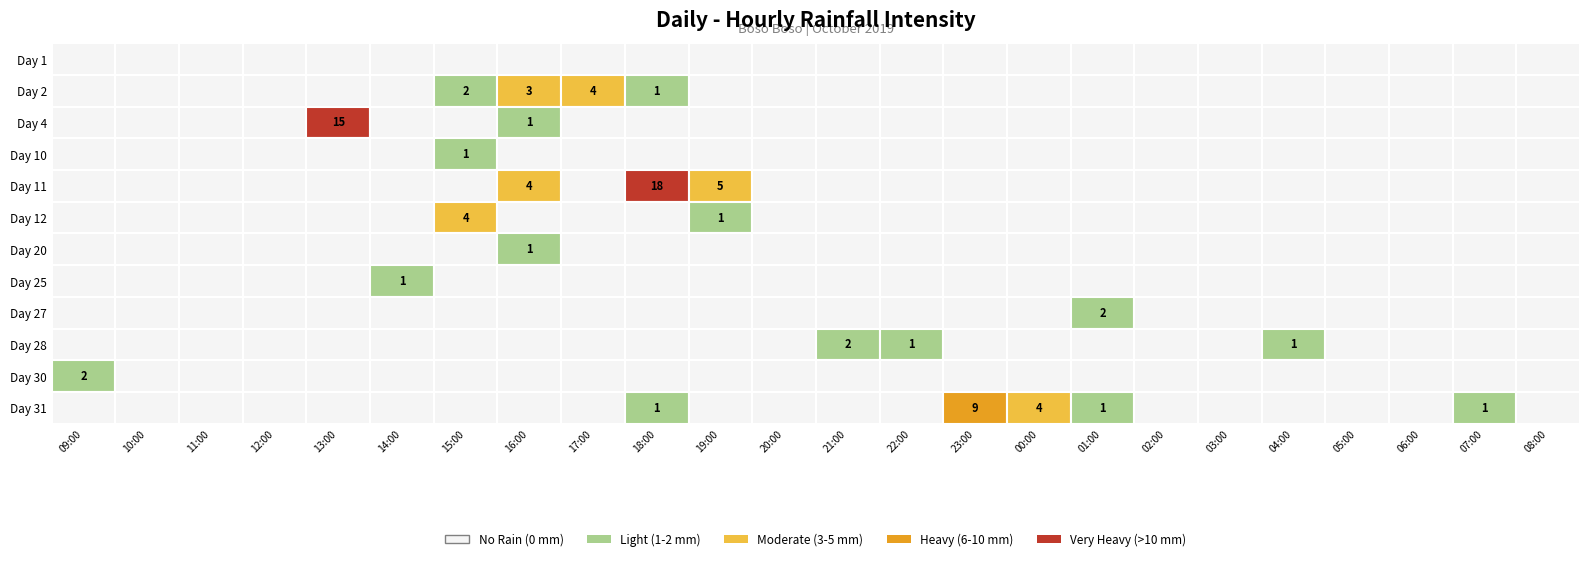

How many values in 27 are above zero?

1